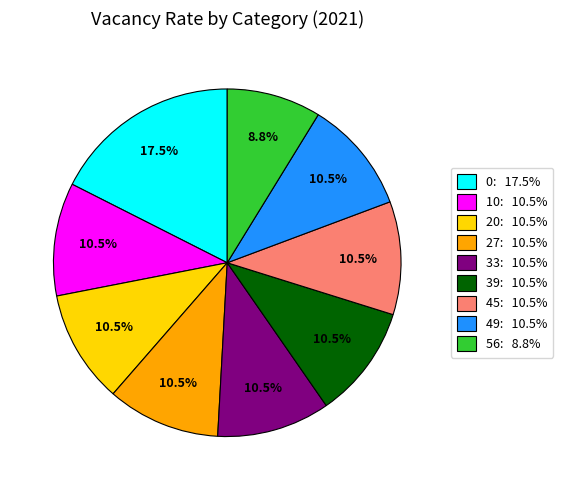

Approximately how many times larger is the value at 0: 17.5% compared to 56: 8.8%?

2.0